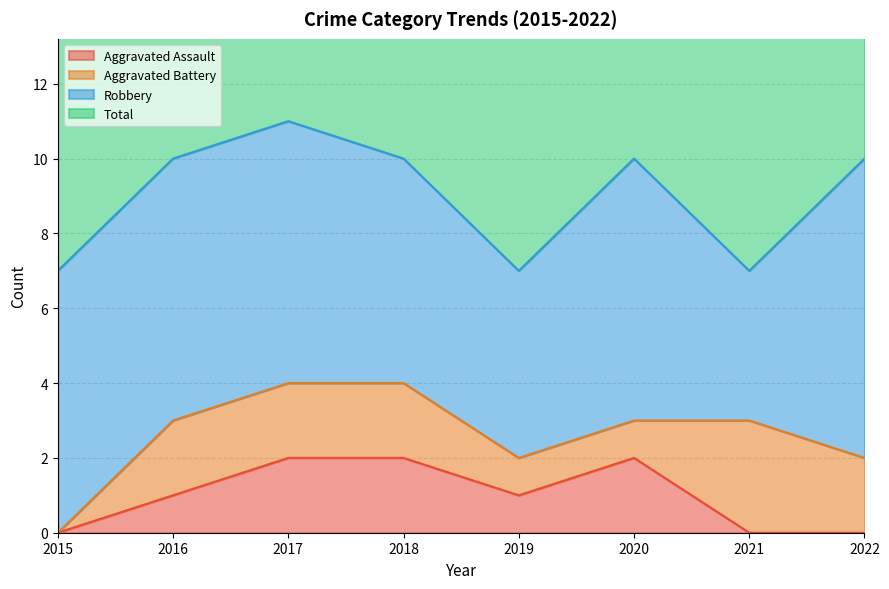

At which category is the sum across all series the highest?

2017